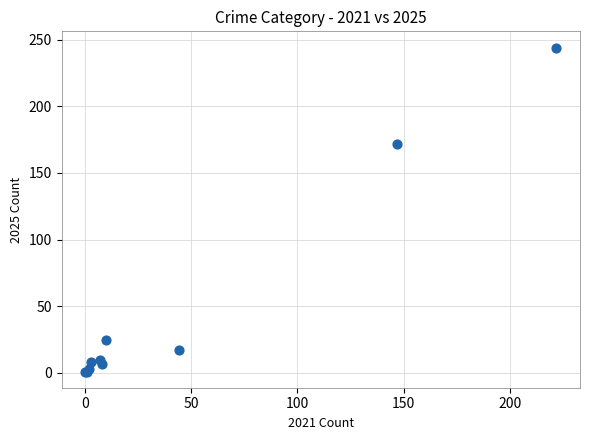

What Y value in the scatter plot is closest to 122?

172